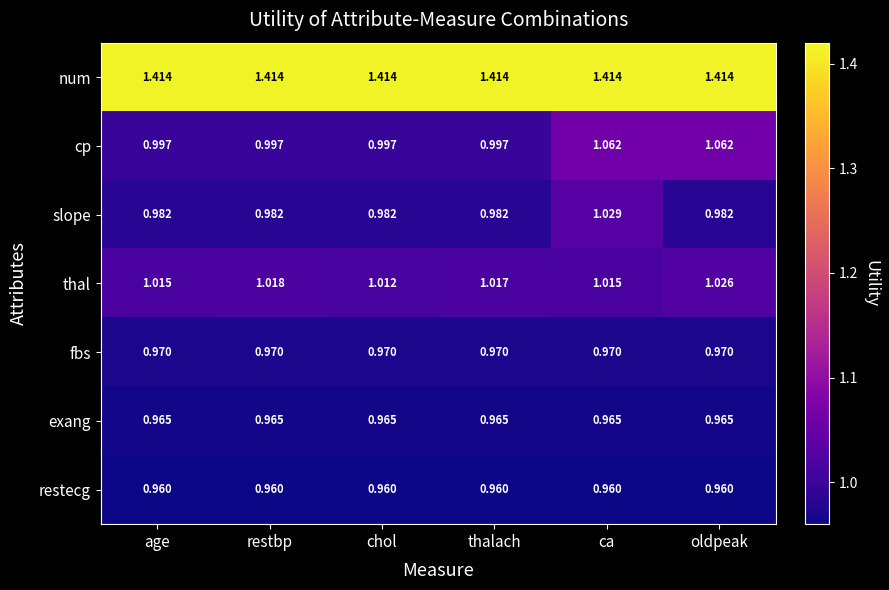

At which label does thal reach its minimum?

chol